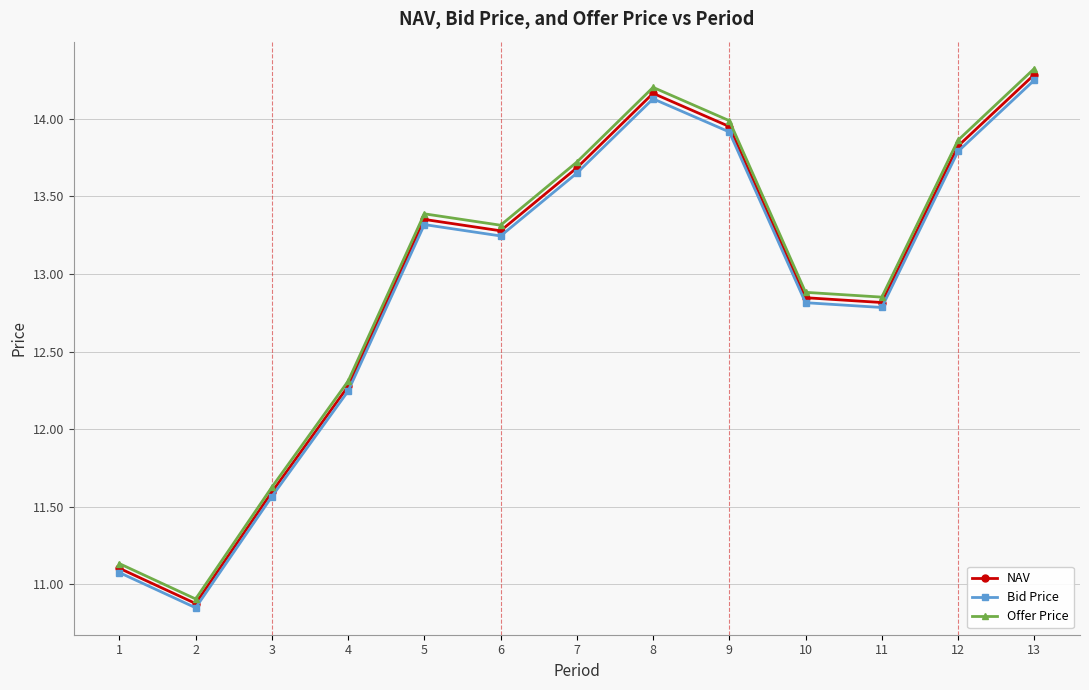

True or false: Offer Price and Bid Price cross at least once.

False